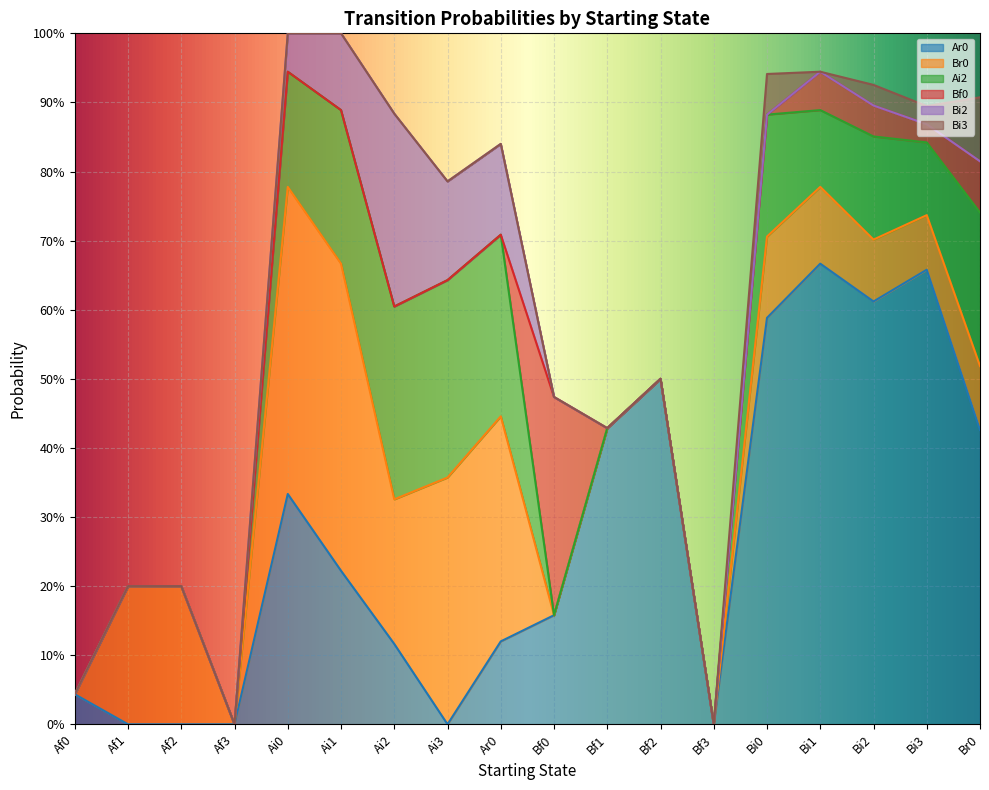

At which category does the chart reach its peak across all series?

Bi1